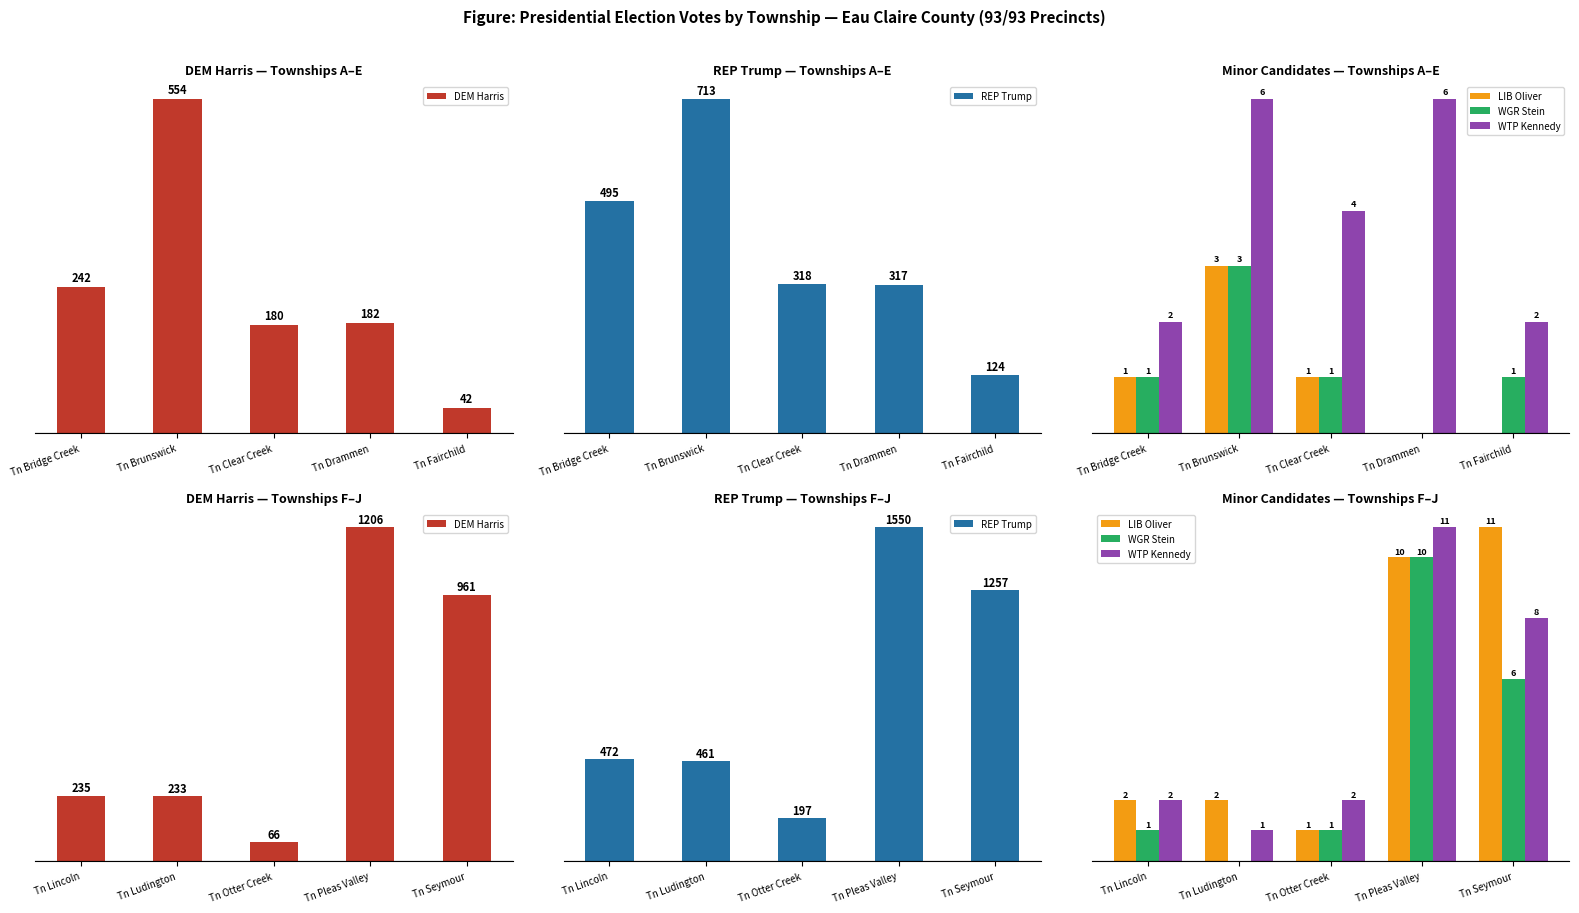

How many groups of bars are there?

5